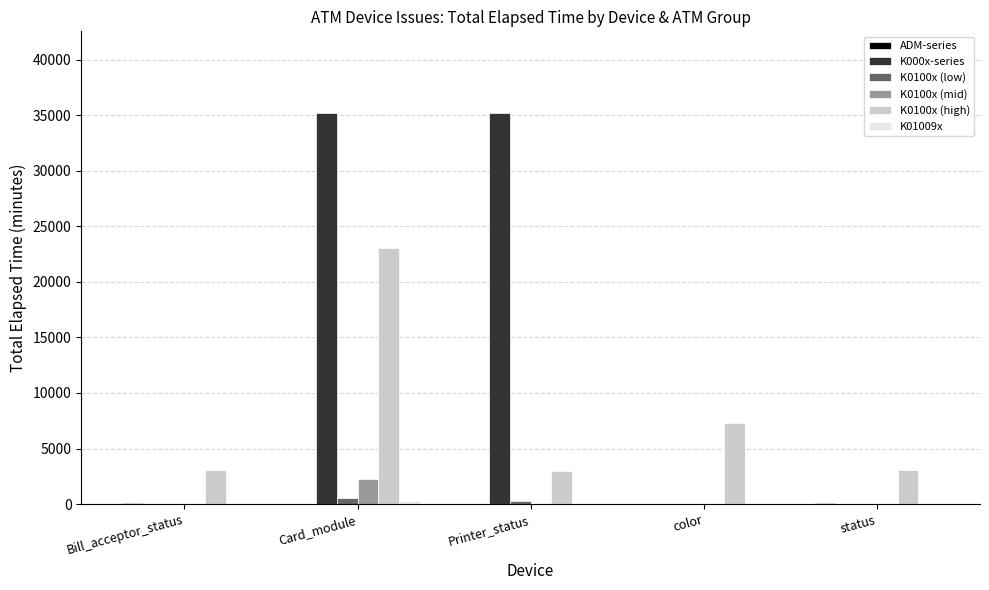

Is the value of K0100x (low) at Card_module greater than the value of K000x-series at Printer_status?

No